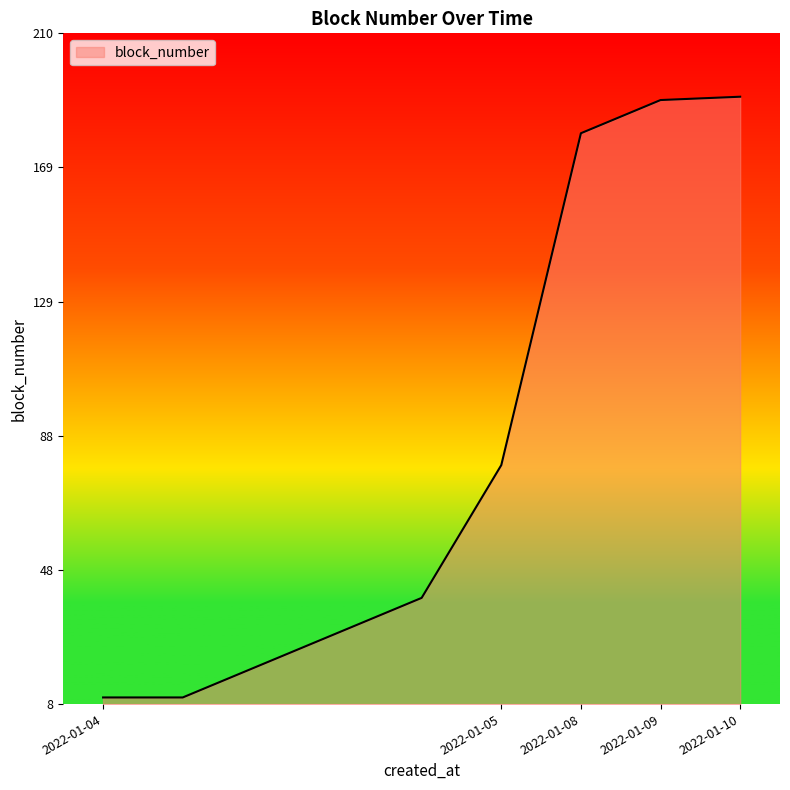

What is the difference between the maximum and minimum values?

181